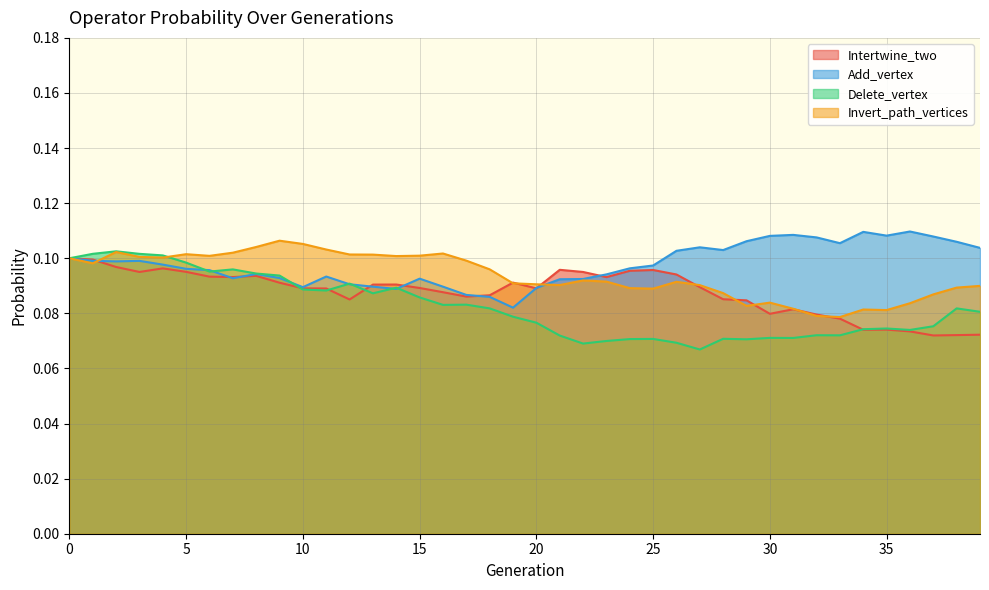

What value does the Add_vertex series have at 8.0?

0.1